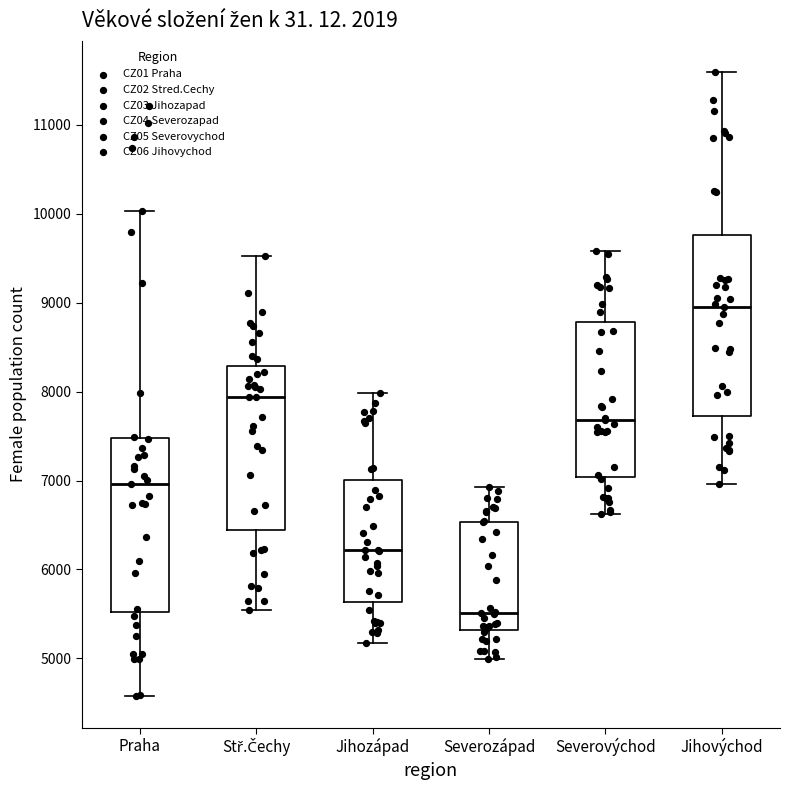

Reading left to right, read every box against the y-axis: the position of its median line, the range the box covers, and the ends of its whiskers. The values are not printed on the chart, so give them approximately, as read against the axis.

Praha: median 7000, box 5500 to 7500, whiskers 4600 to 10000
Stř.Čechy: median 7900, box 6400 to 8300, whiskers 5500 to 9500
Jihozápad: median 6200, box 5600 to 7000, whiskers 5200 to 8000
Severozápad: median 5500, box 5300 to 6500, whiskers 5000 to 6900
Severovýchod: median 7700, box 7000 to 8800, whiskers 6600 to 9600
Jihovýchod: median 9000, box 7700 to 9800, whiskers 7000 to 11600